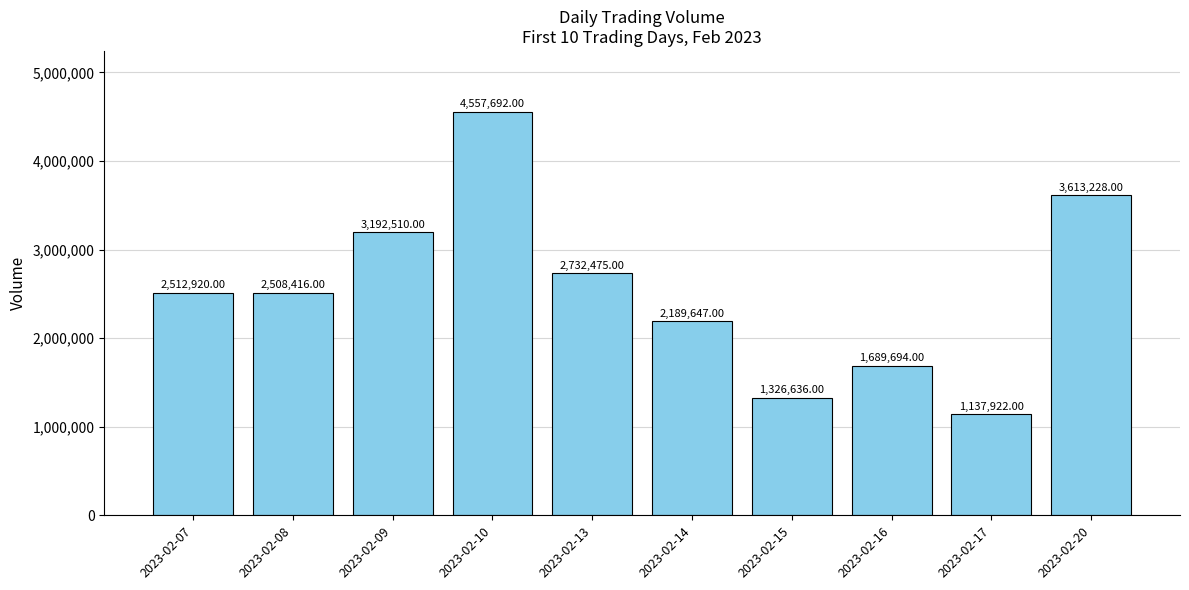

Which has a higher value, 2023-02-10 or 2023-02-16?

2023-02-10